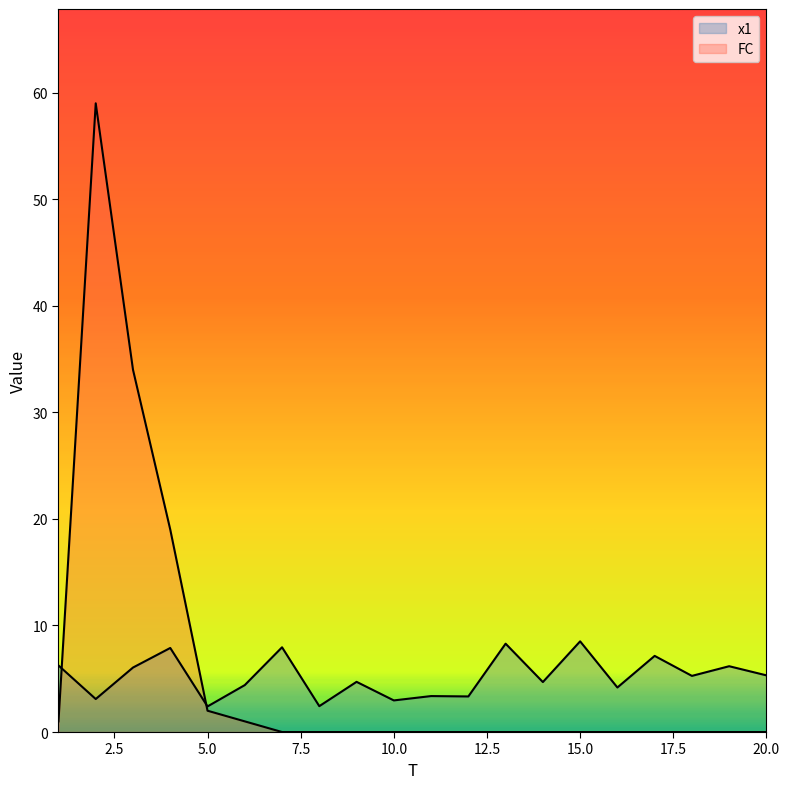

Which label corresponds to the smallest value in the chart?

7